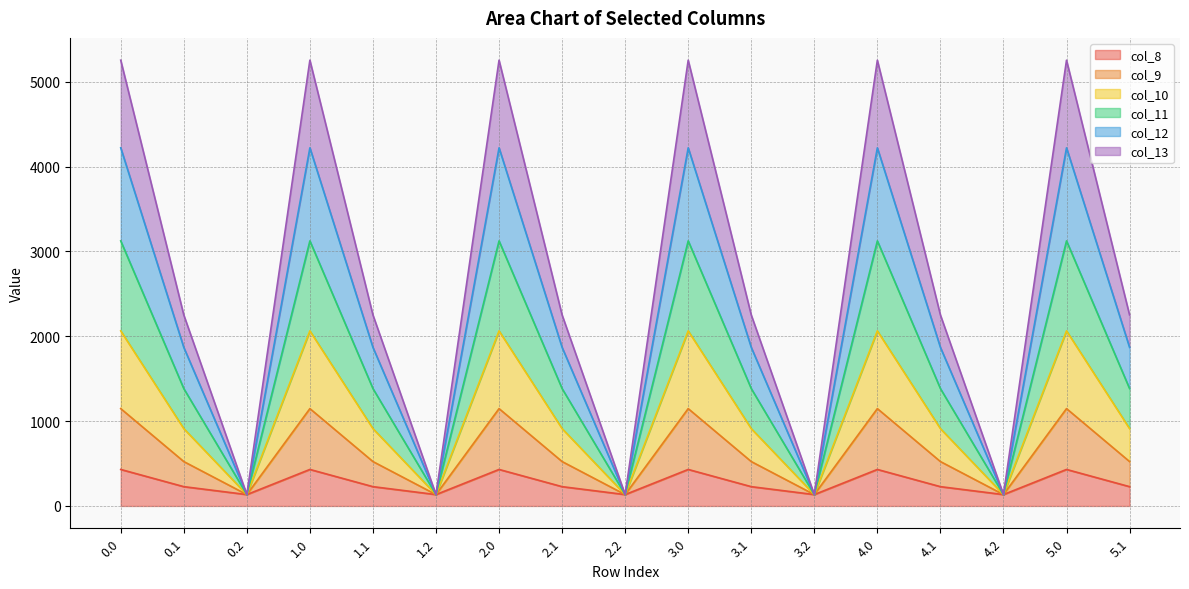

The value of col_10 at 3.2 is 87.8. True or false?

False